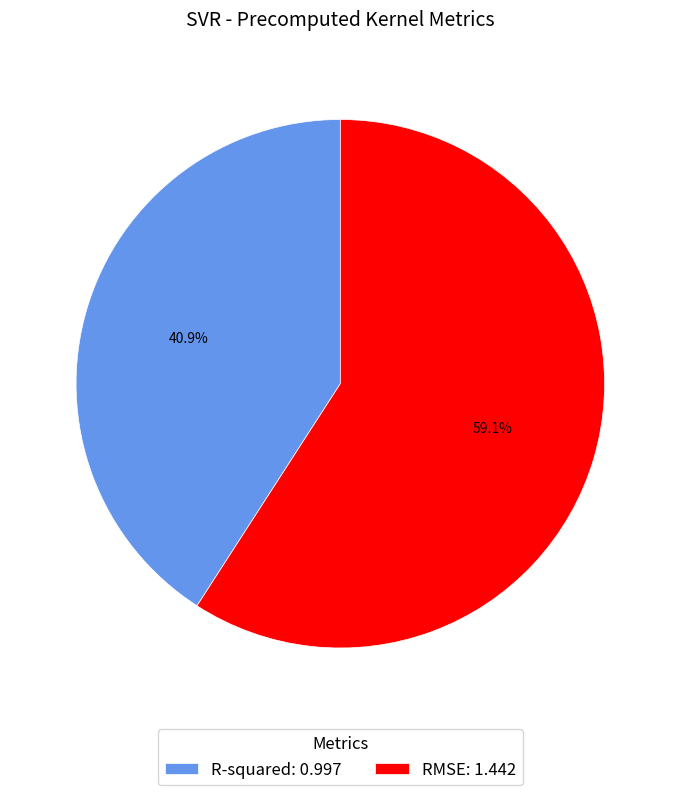

What portion of the pie excludes R-squared?

59.1%